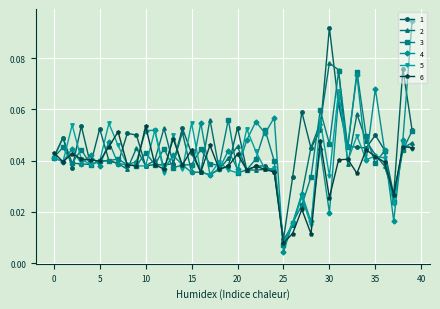

How many distinct data groups are displayed?

6